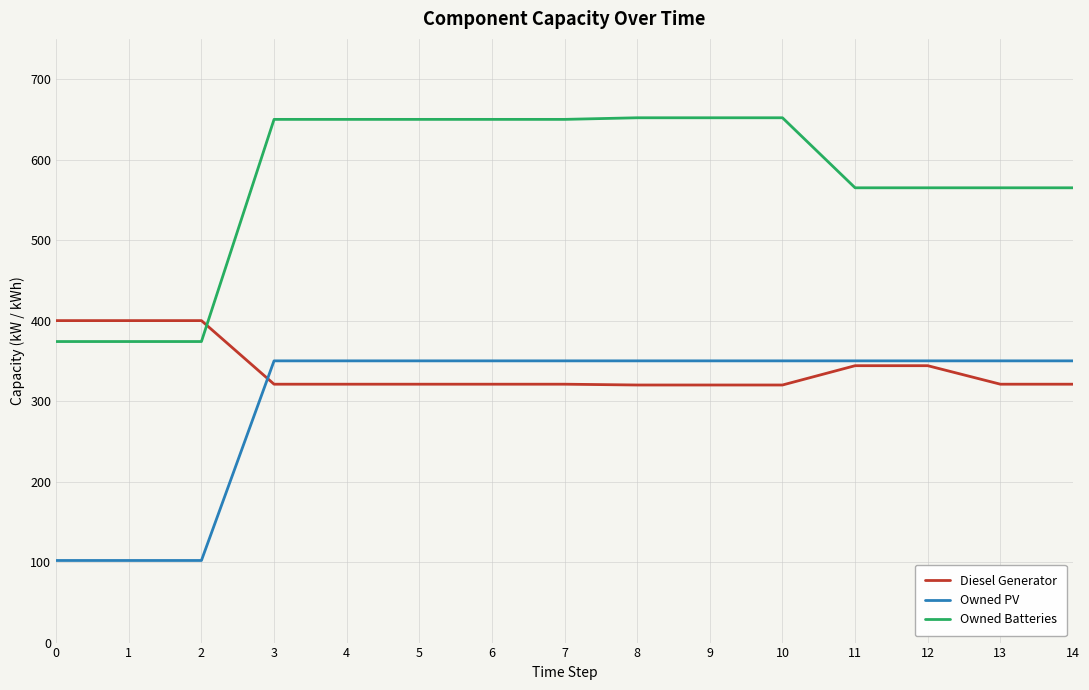

At how many categories does at least one series exceed 184?

15